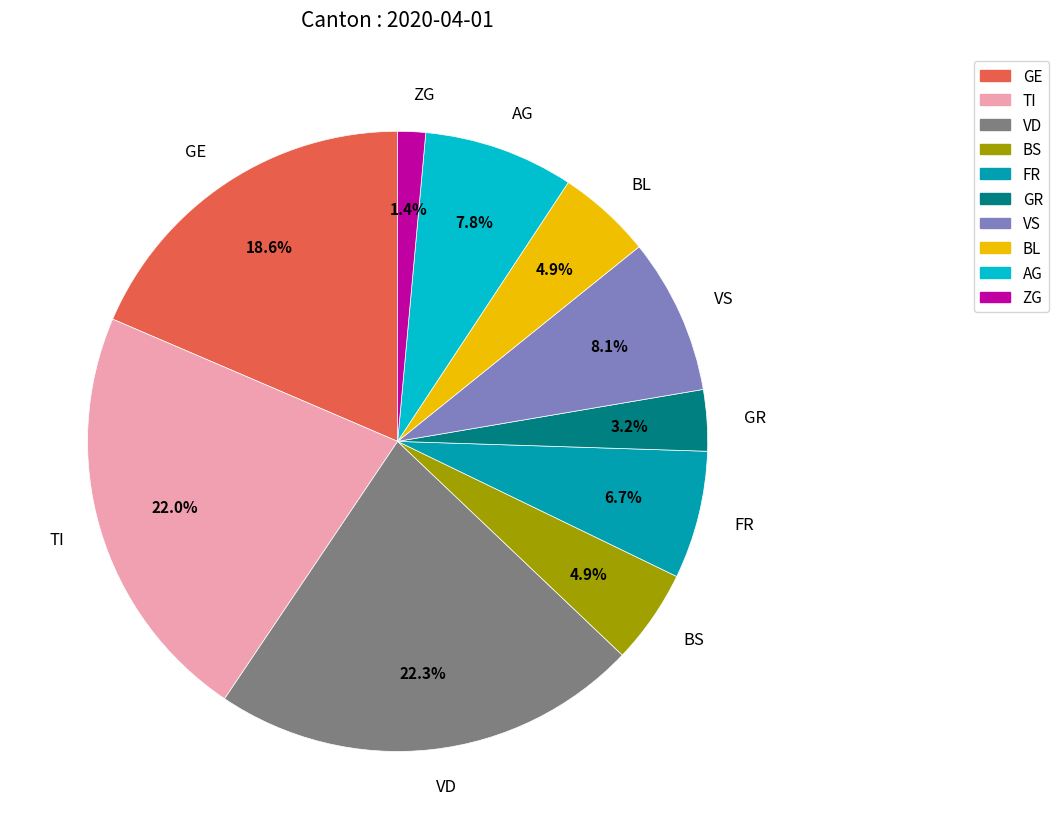

Does VD represent more than half of the total?

No